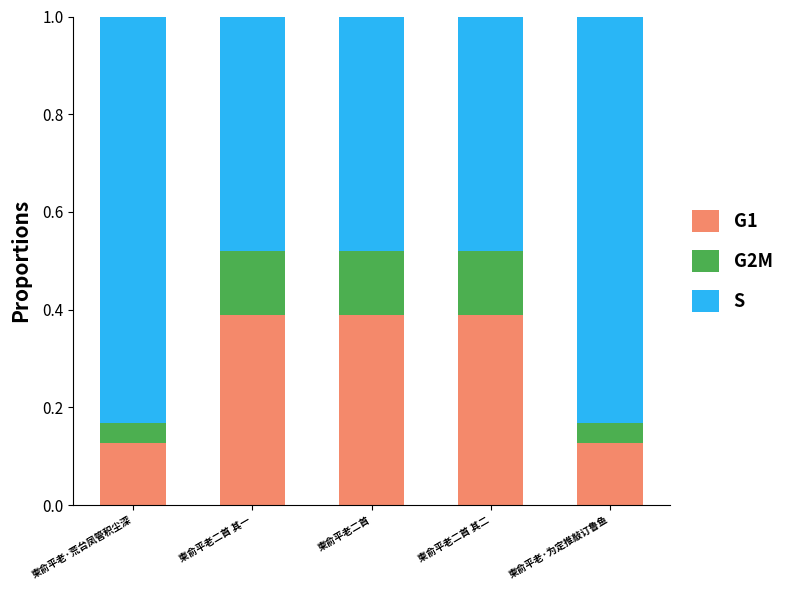

The G1 series shows 0.6 at 柬俞平老二首 其一. True or false?

False